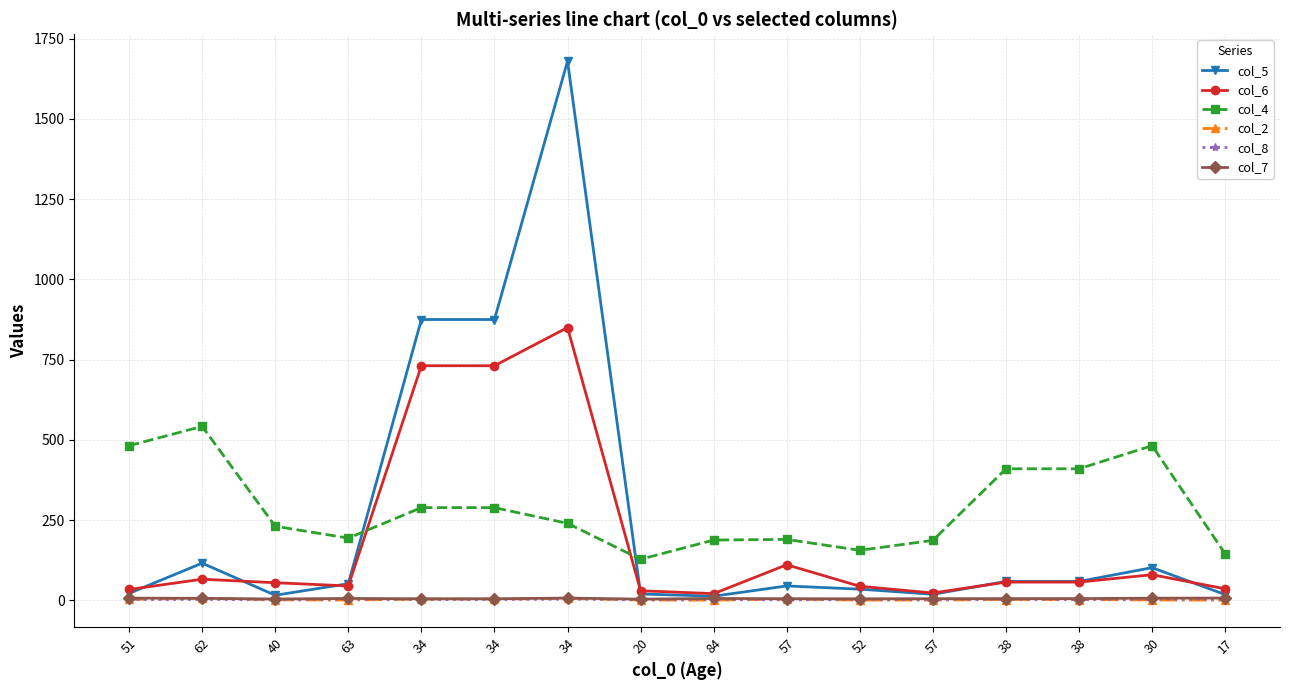

Does the chart have visible grid lines?

Yes